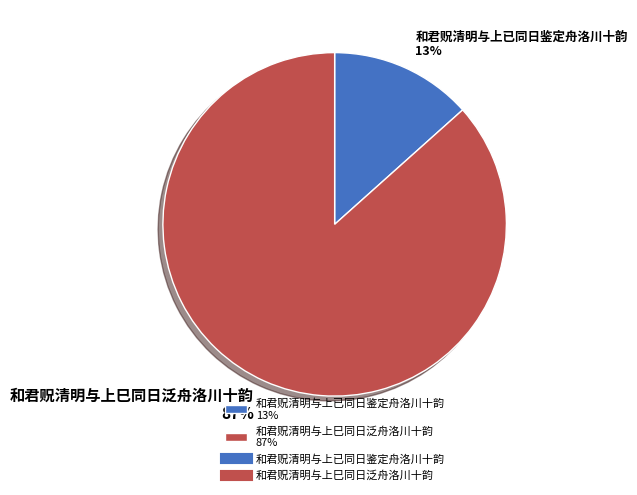

Do 和君贶清明与上已同日鉴定舟洛川十韵 13% and 和君贶清明与上巳同日泛舟洛川十韵 87% together represent more than half of the pie?

Yes